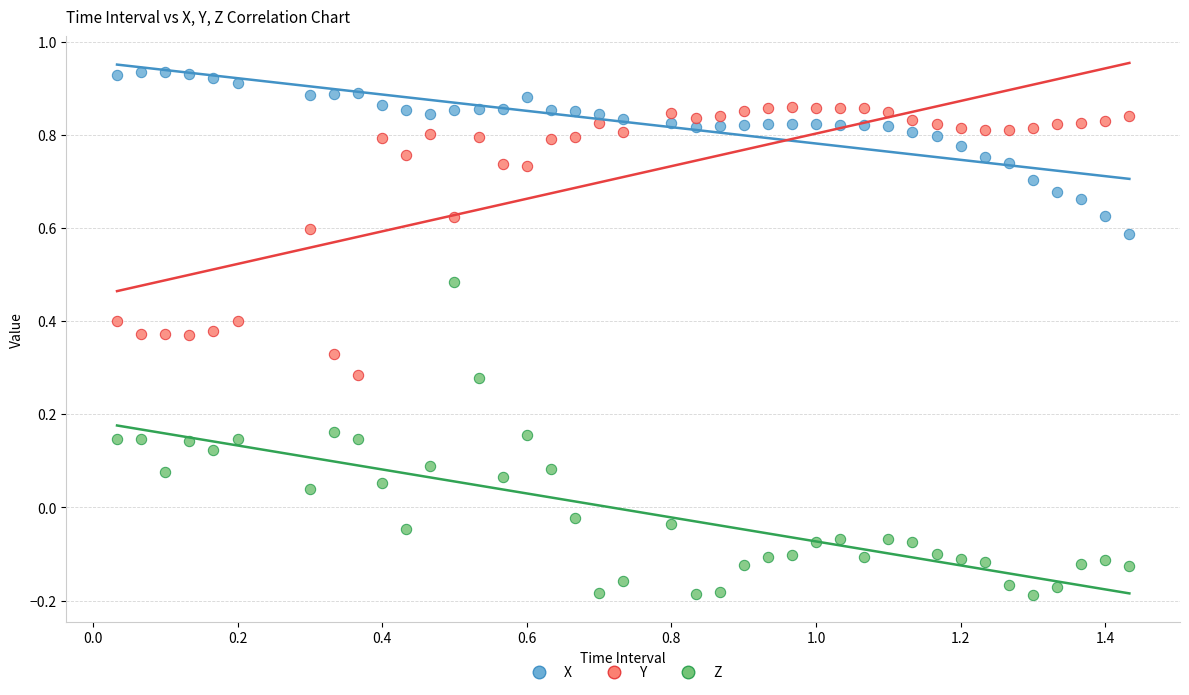

What are all the series names shown in the legend?

X, Y, Z